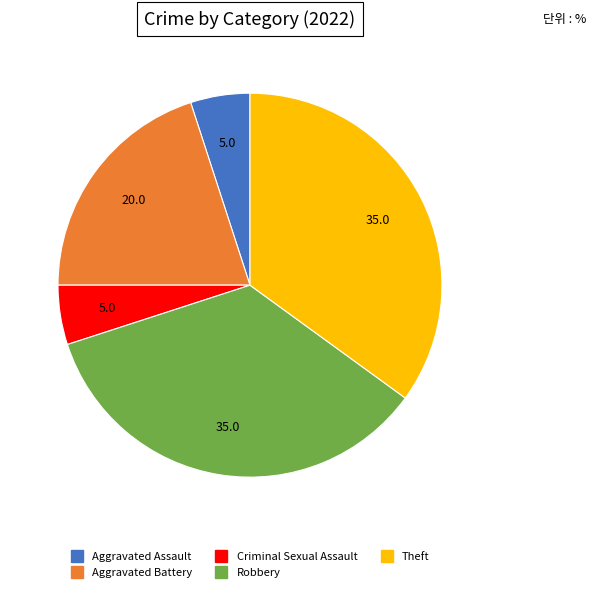

Does any single category account for the majority?

No